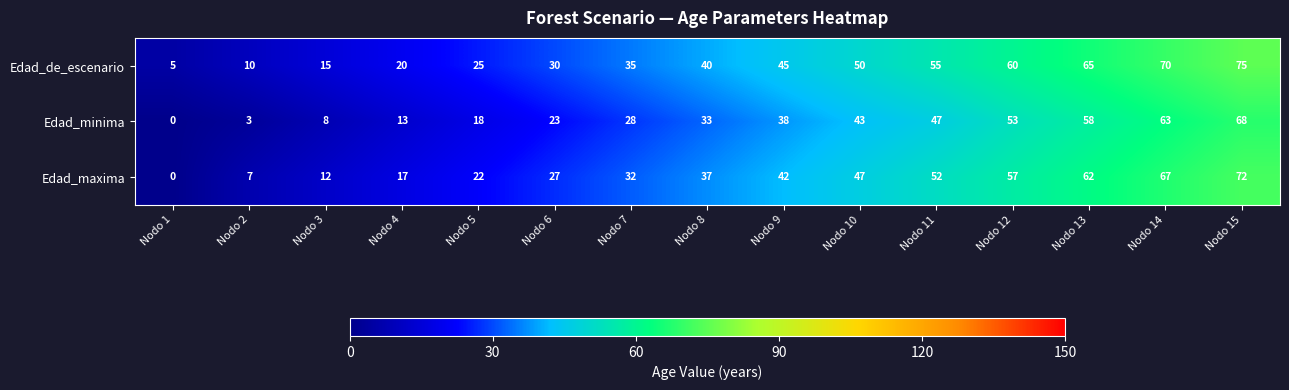

How many data points does each series have?

15